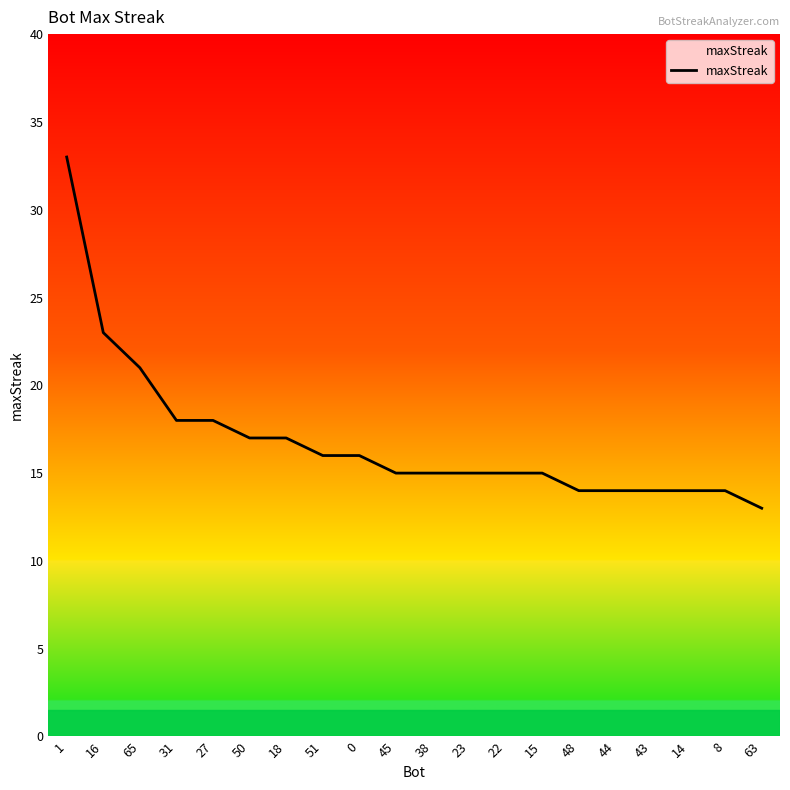

What is the ratio of the value at 16 to the value at 23?

1.5